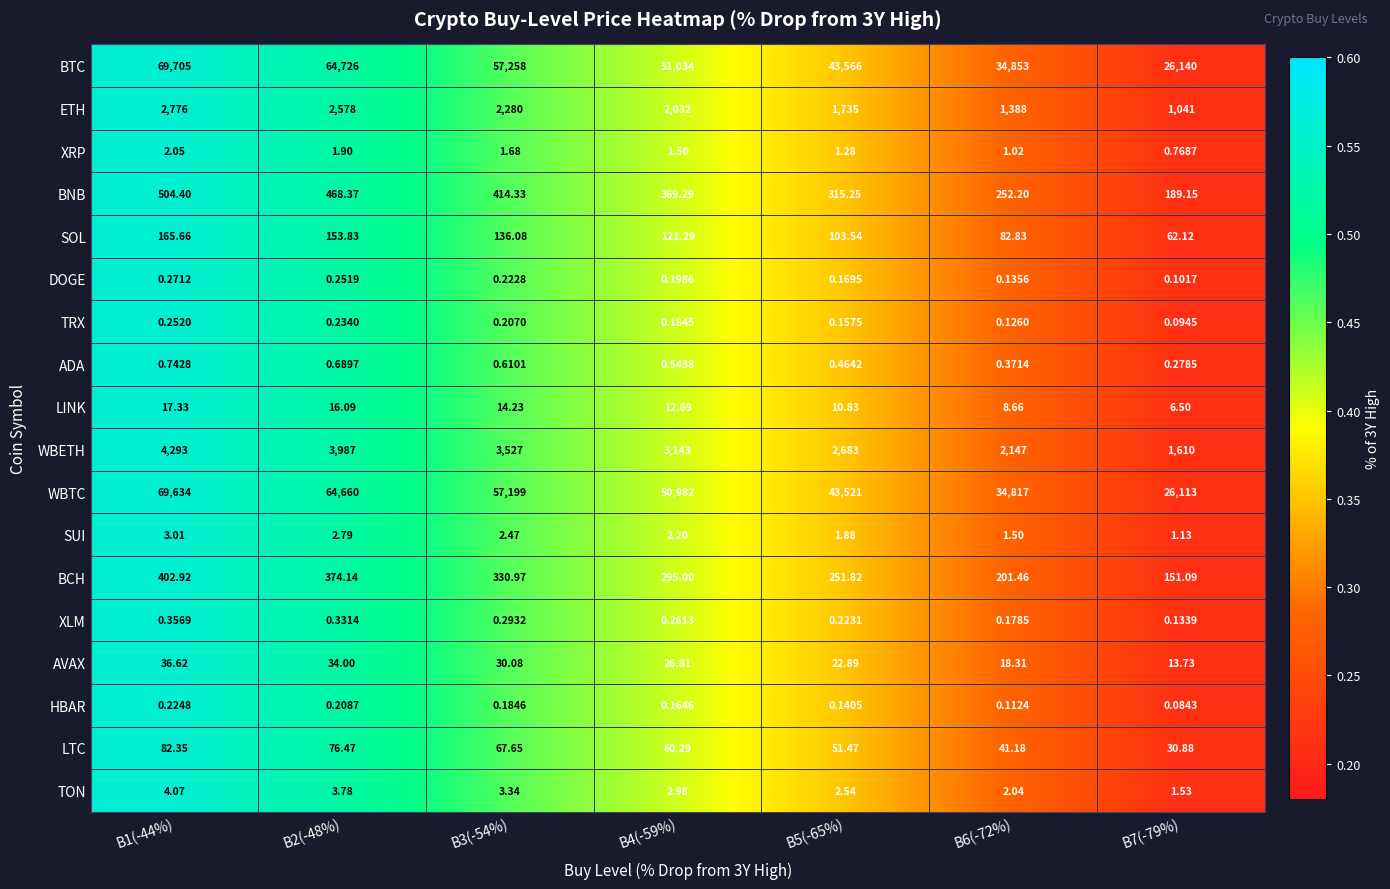

At B5(-65%), list the series in order from largest to smallest.

BTC, WBTC, WBETH, ETH, BNB, BCH, SOL, LTC, AVAX, LINK, TON, SUI, XRP, ADA, XLM, DOGE, TRX, HBAR